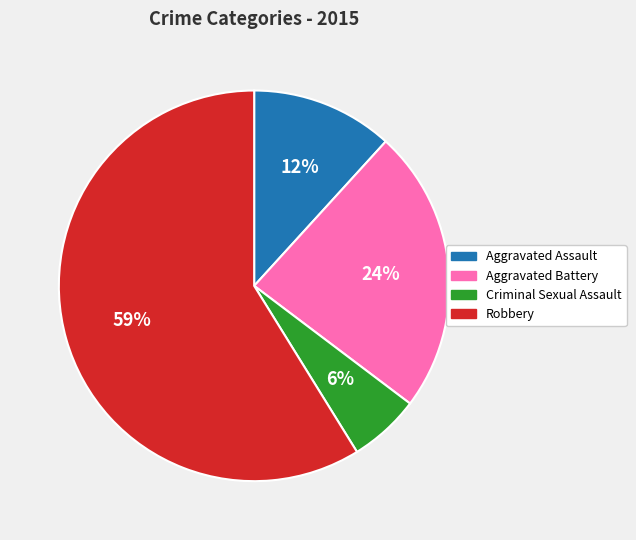

Count the number of slices in the pie.

4